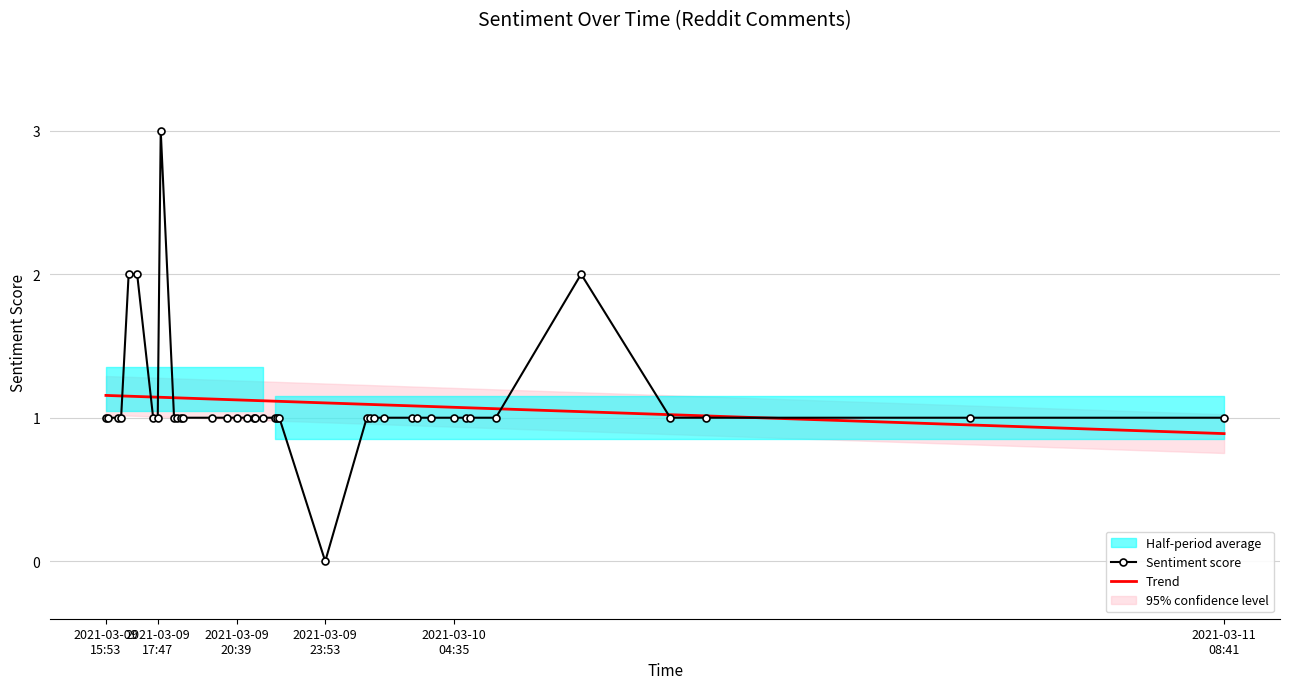

Which category has the lowest value in the Sentiment score series?

2021-03-09
23:53